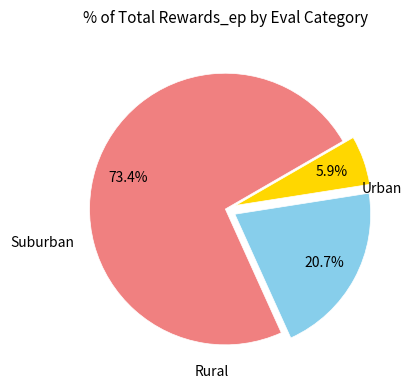

Is there a majority slice in this chart?

Yes